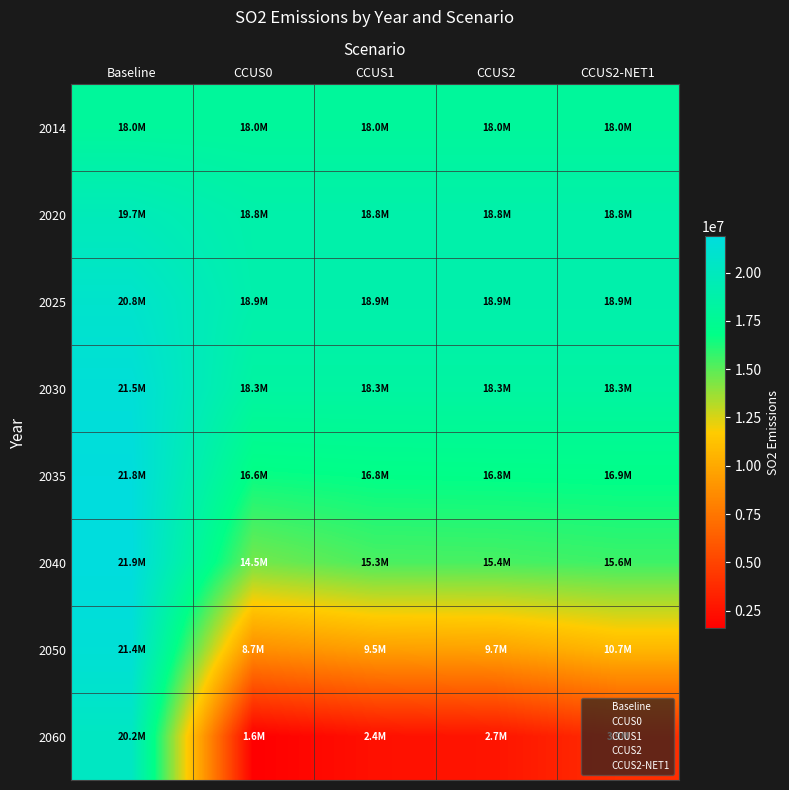

Reading left to right, list all the values displayed in this chart.

2014: Baseline=17966828.0	CCUS0=17966828.0	CCUS1=17966828.0	CCUS2=17966828.0	CCUS2-NET1=17966828.0
2020: Baseline=19705797.1	CCUS0=18832472.0	CCUS1=18832472.0	CCUS2=18832472.0	CCUS2-NET1=18832472.0
2025: Baseline=20826933.5	CCUS0=18933575.9	CCUS1=18933575.9	CCUS2=18933575.9	CCUS2-NET1=18933575.9
2030: Baseline=21486724.5	CCUS0=18312549.3	CCUS1=18312549.3	CCUS2=18312549.3	CCUS2-NET1=18312549.3
2035: Baseline=21810624.4	CCUS0=16636041.3	CCUS1=16803861.2	CCUS2=16846004.7	CCUS2-NET1=16883756.9
2040: Baseline=21890997.4	CCUS0=14475685.7	CCUS1=15314785.3	CCUS2=15378000.4	CCUS2-NET1=15587735.2
2050: Baseline=21403429.4	CCUS0=8674771.0	CCUS1=9513870.6	CCUS2=9661372.6	CCUS2-NET1=10710046.6
2060: Baseline=20234443.3	CCUS0=1584264.9	CCUS1=2423364.5	CCUS2=2655153.3	CCUS2-NET1=3913562.3